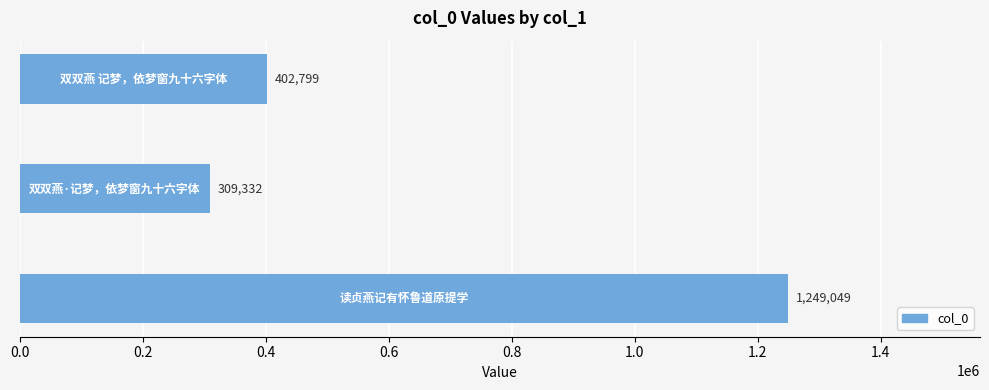

What is the greatest value displayed?

1249049